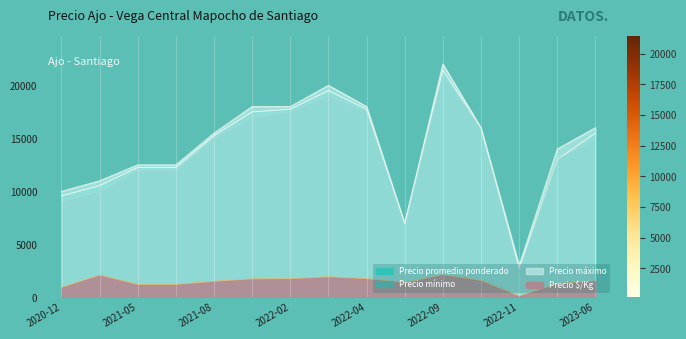

What is the total value across all series at 2022-11?

8412